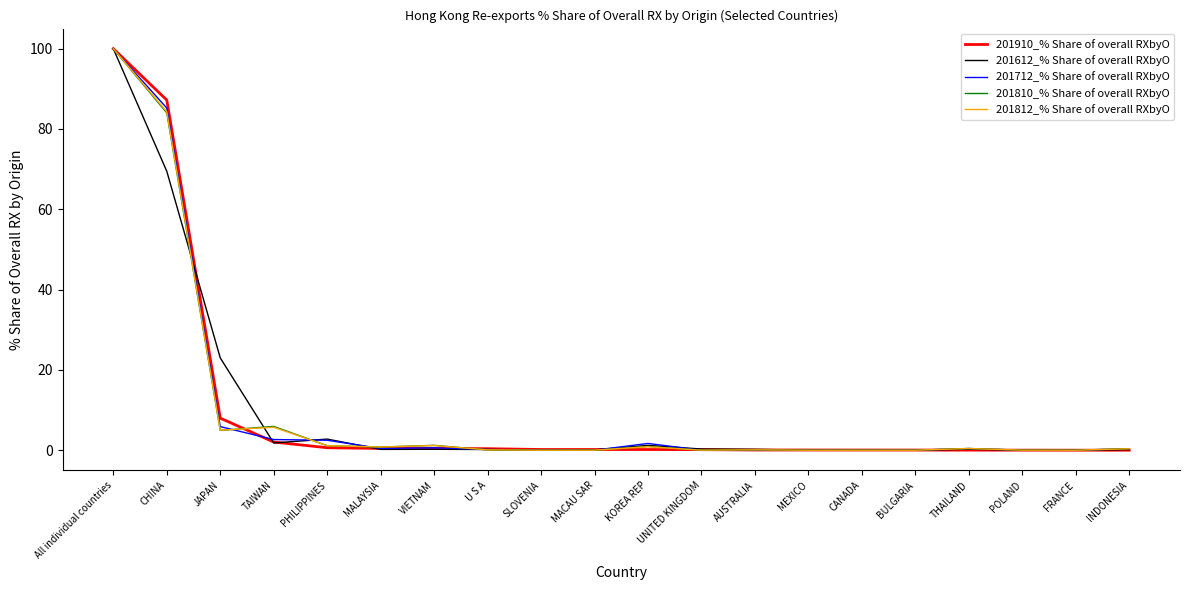

Is the value of 201712_% Share of overall RXbyO at PHILIPPINES greater than the value of 201910_% Share of overall RXbyO at SLOVENIA?

Yes